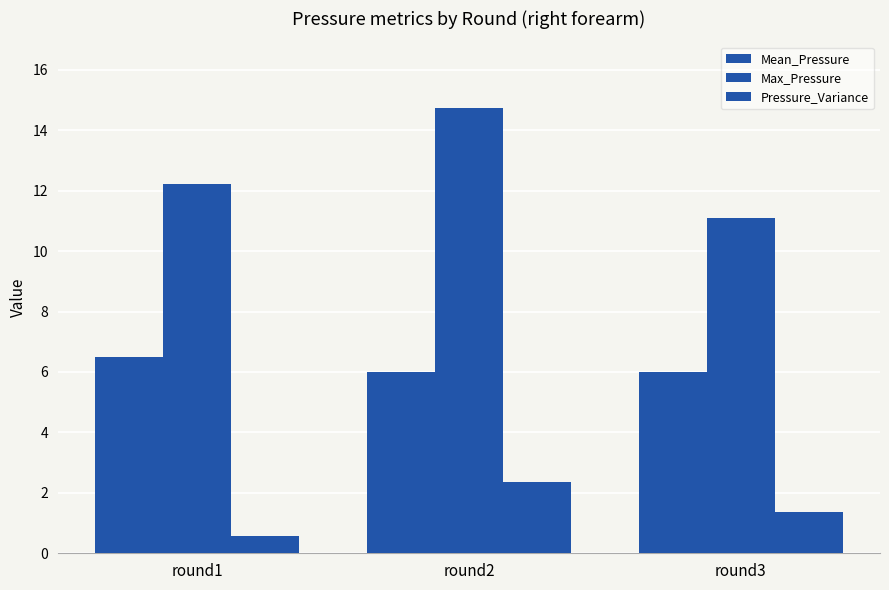

Is it true that Mean_Pressure equals 1.3 at round2?

False